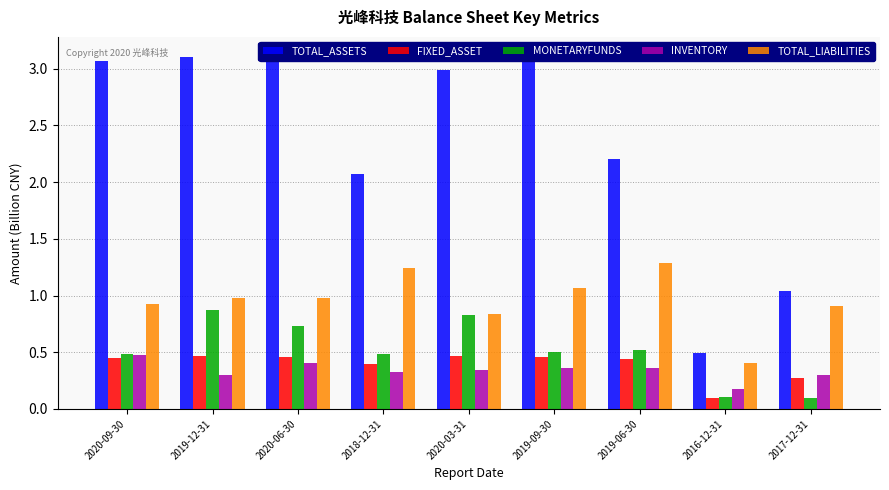

What is the approximate value of INVENTORY at 2020-09-30?

0.5